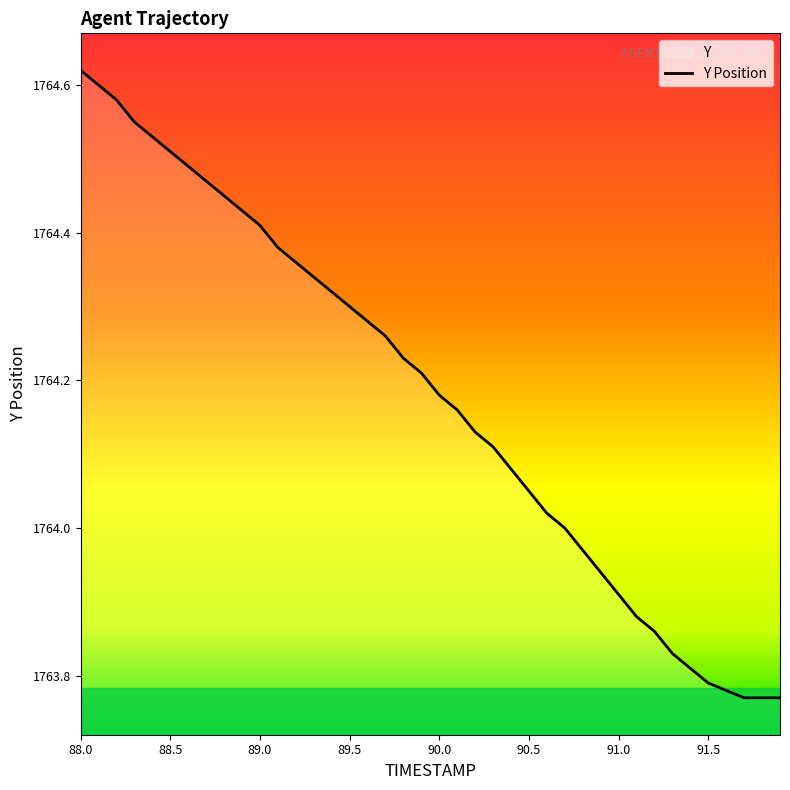

Which label corresponds to the largest value in the chart?

88.0